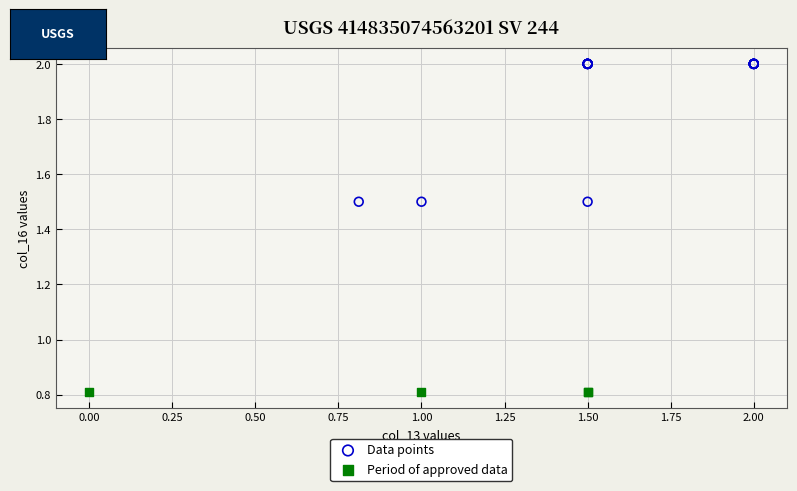

Which series reaches the minimum Y coordinate?

Period of approved data